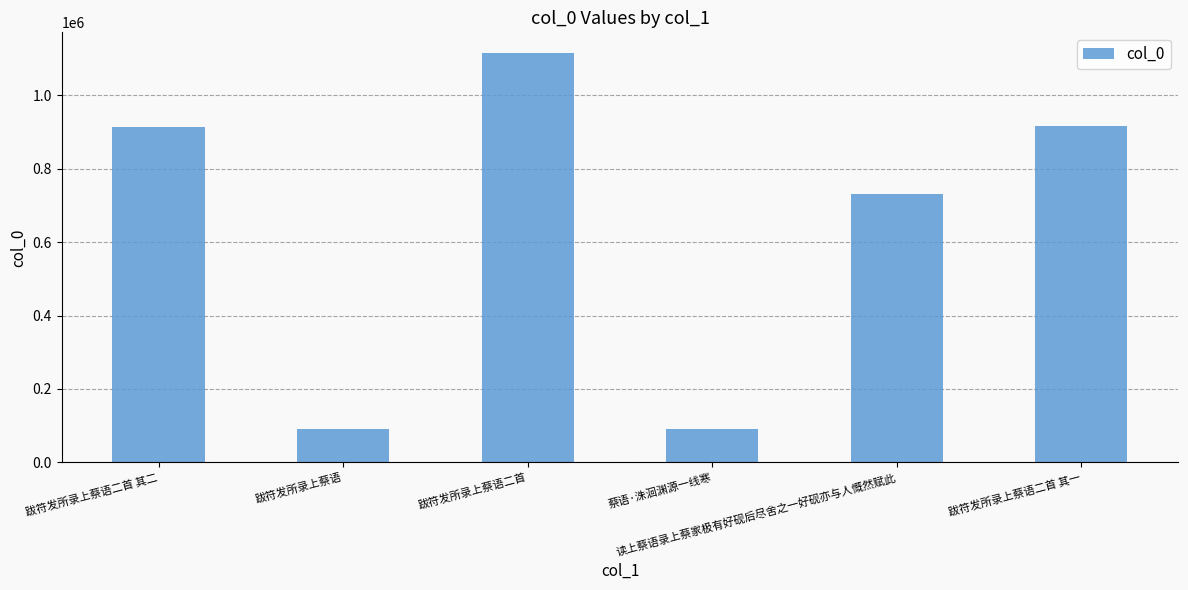

What is the sum of all values?

3860171